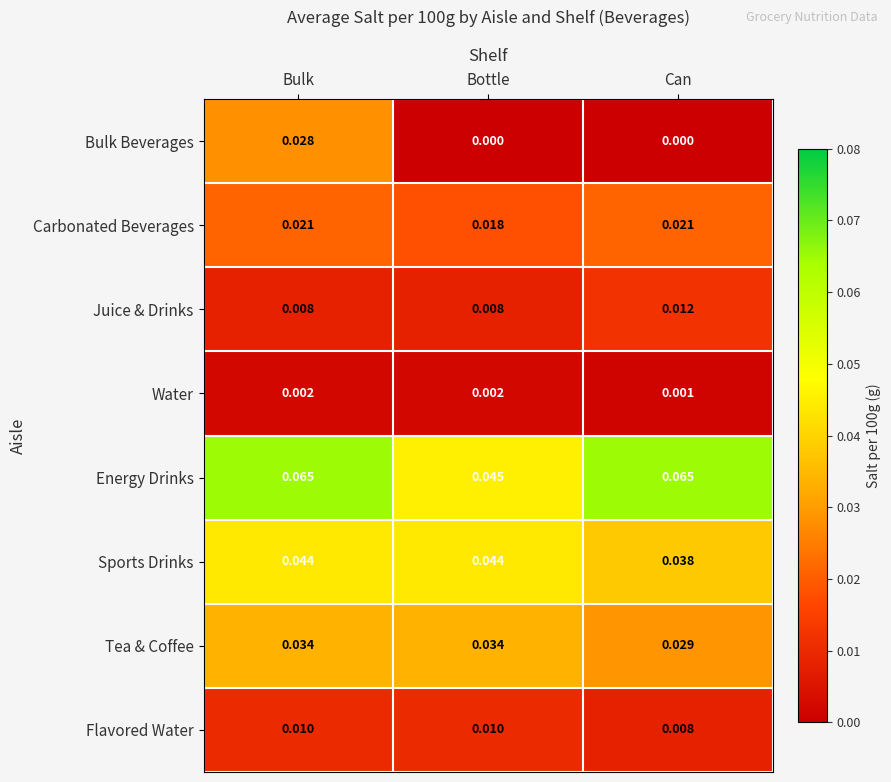

Between Bottle and Can, which series saw the biggest shift?

Energy Drinks